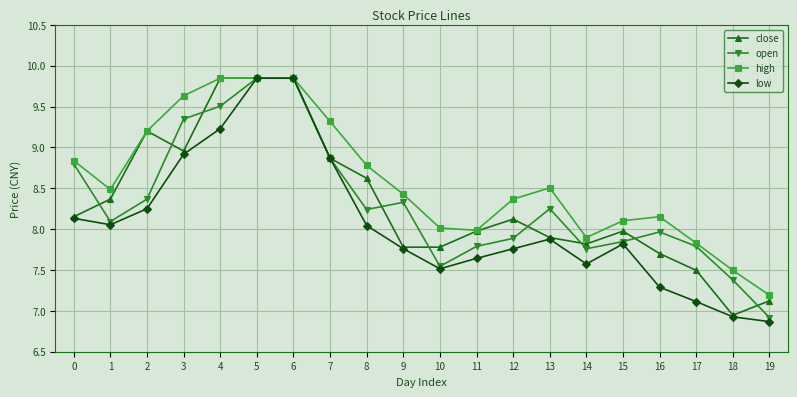

What is the difference between the highest and lowest values at 18?

0.6